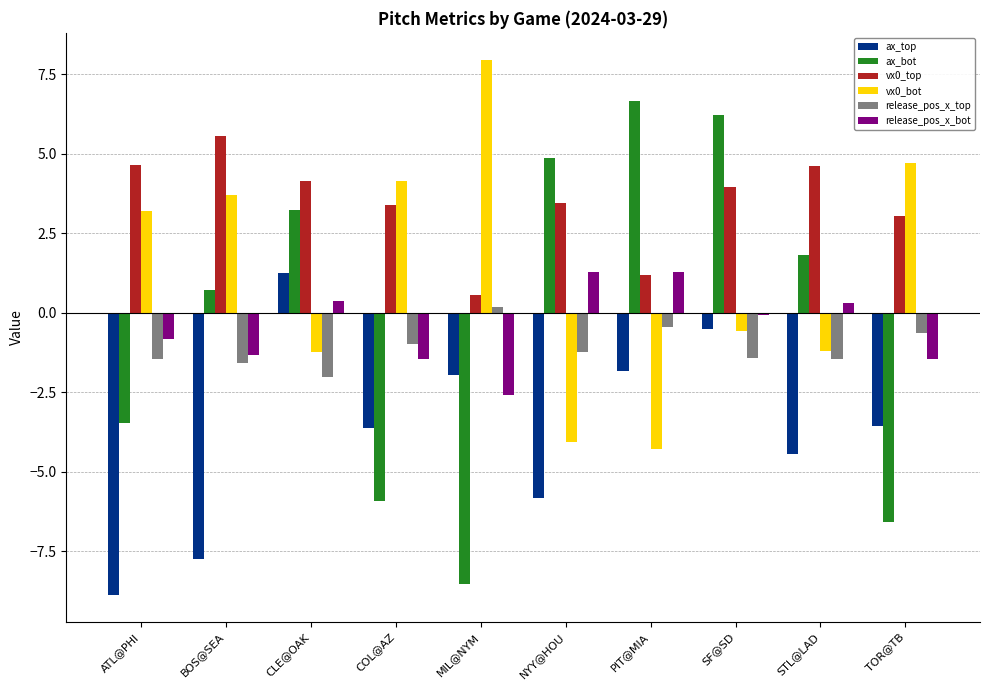

At which label does vx0_top reach its peak?

BOS@SEA